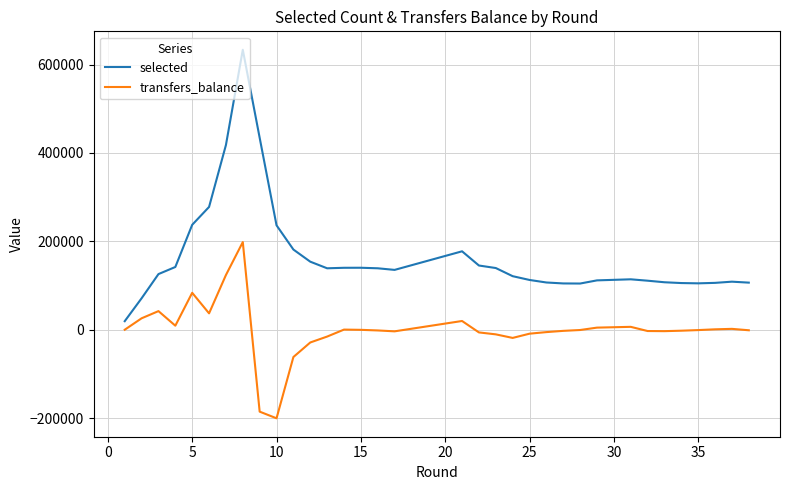

Is the value of selected at 15 greater than the value of transfers_balance at 37?

Yes